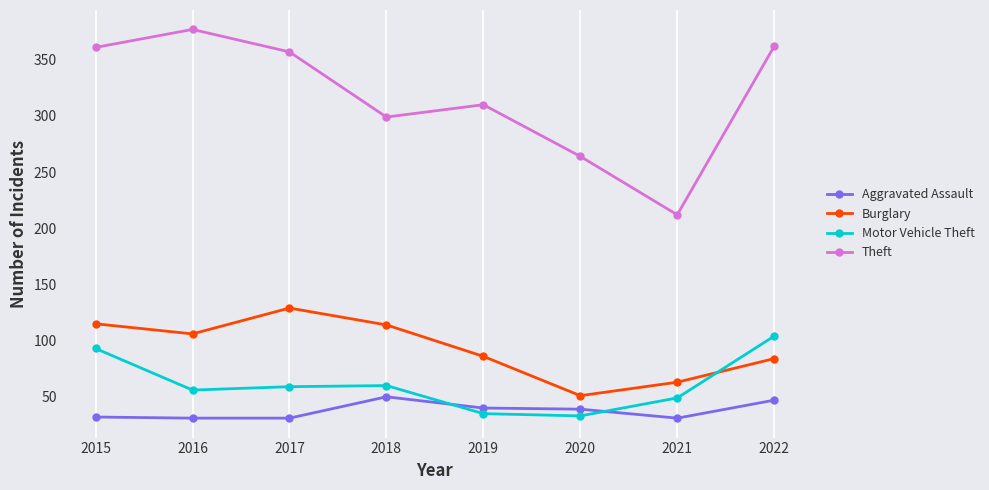

Does the chart have visible grid lines?

Yes